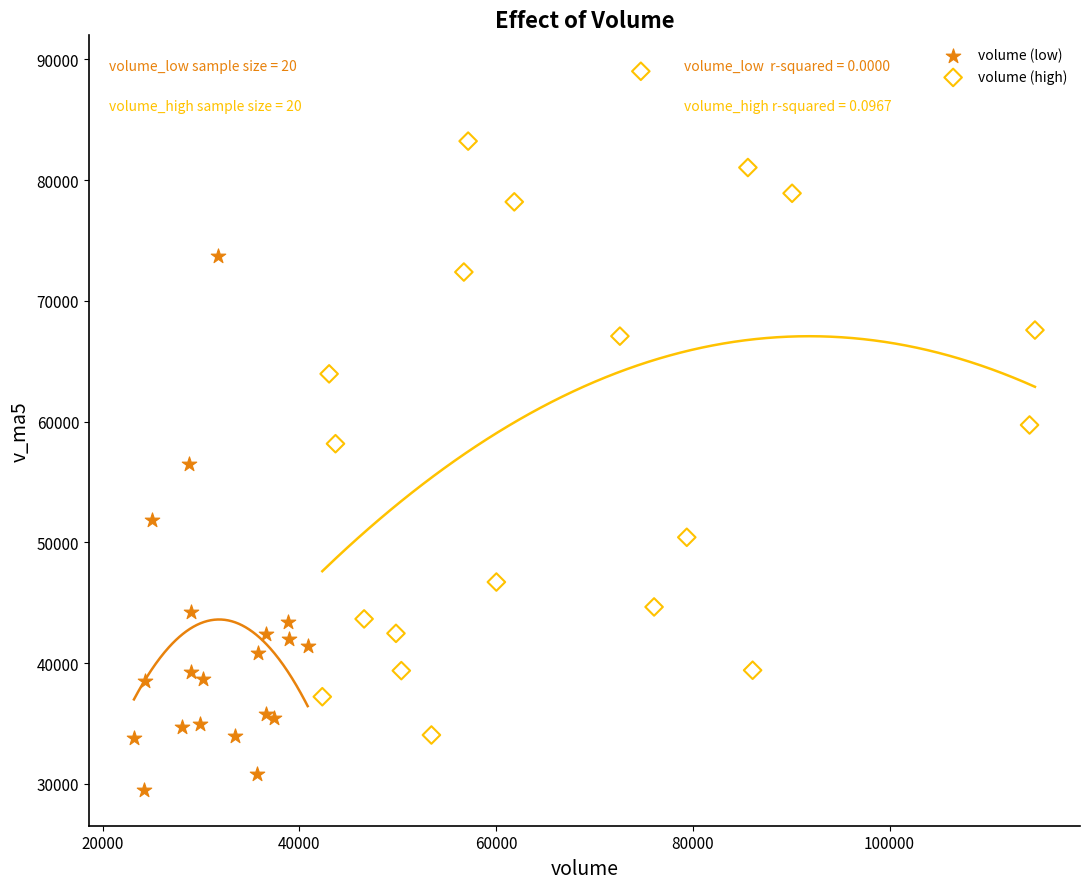

Which series reaches the minimum Y coordinate?

volume (low)